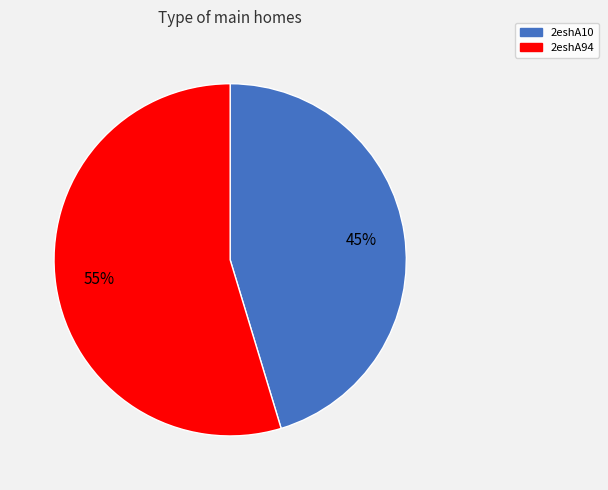

To the nearest percent, what is the combined percentage of 2eshA10 and 2eshA94?

100%